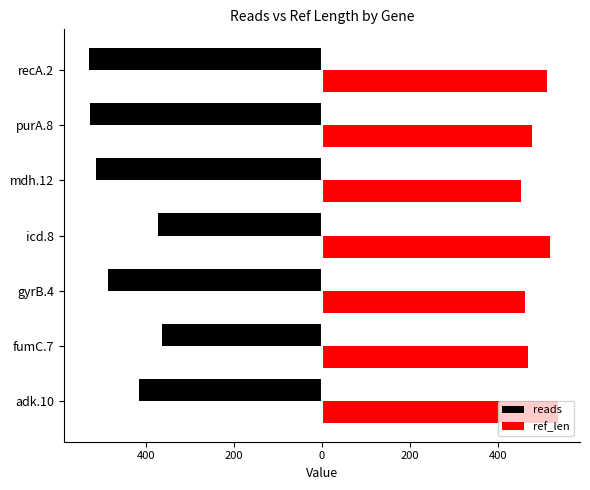

Rank the series by their maximum value, from lowest to highest.

reads, ref_len